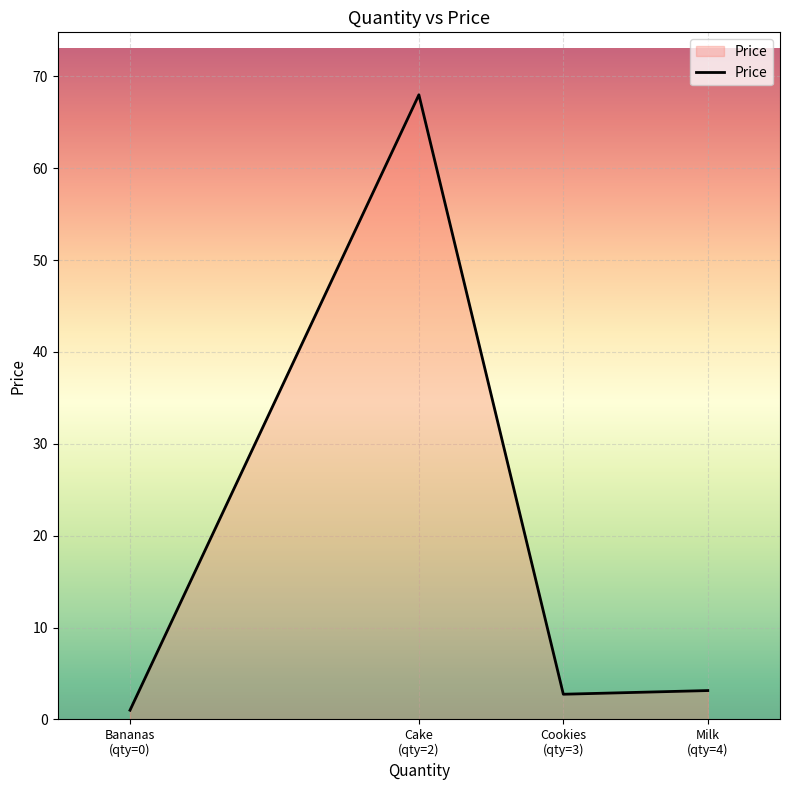

What is the greatest value displayed?

68.0